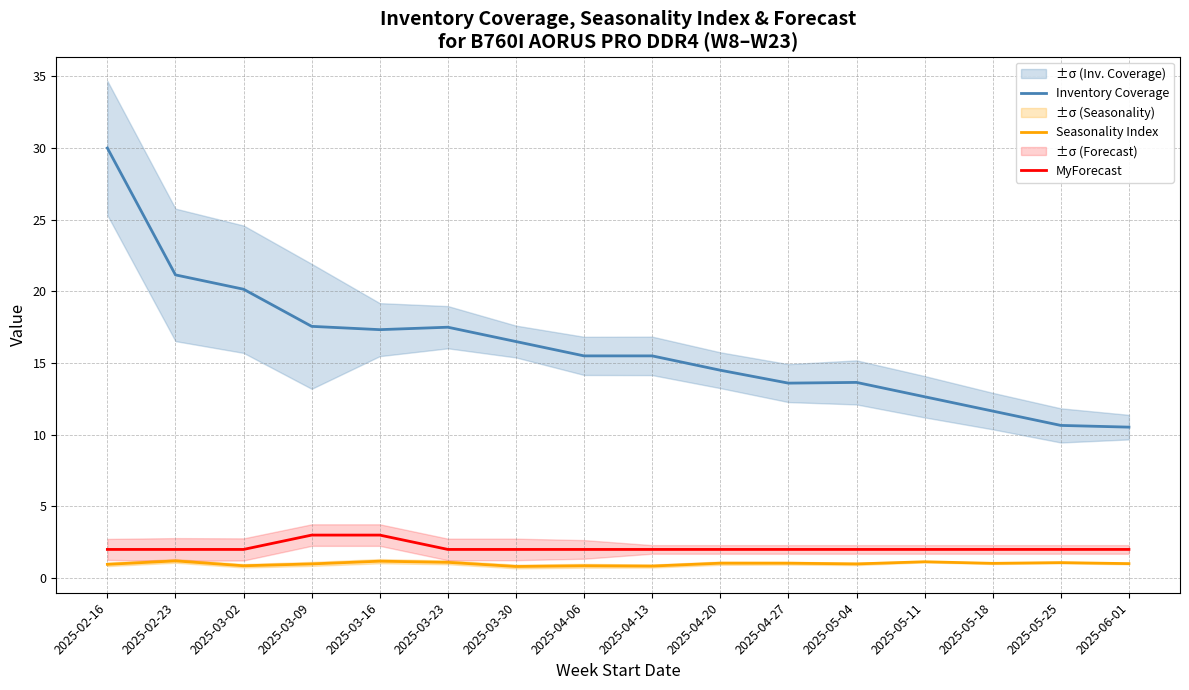

What position from the left is 2025-05-25?

15